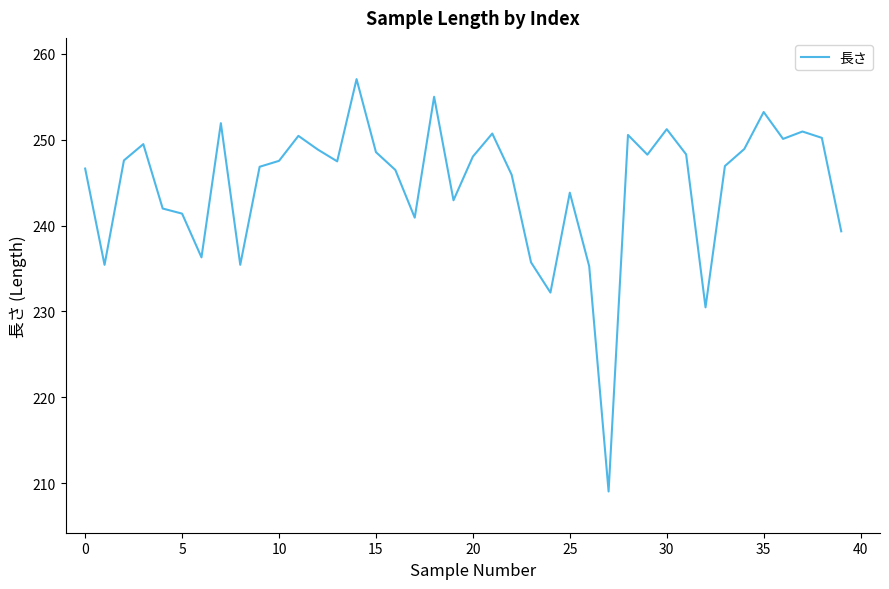

What is the maximum value shown in the chart?

257.1